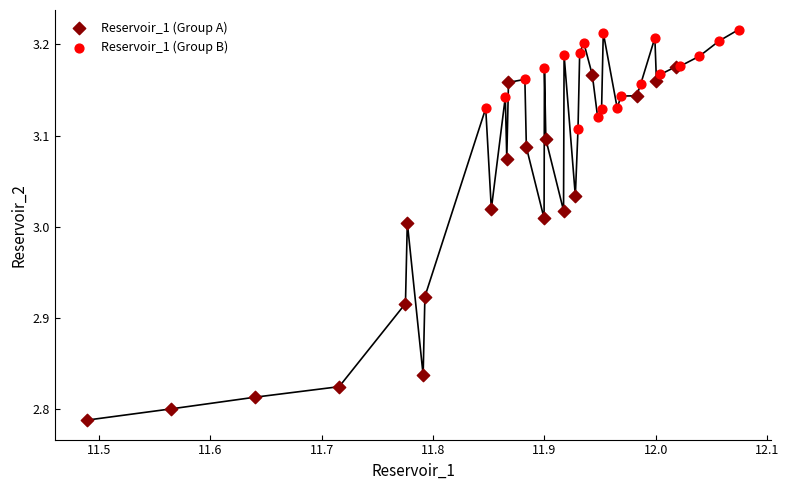

Which series reaches the minimum Y coordinate?

Reservoir_1 (Group A)